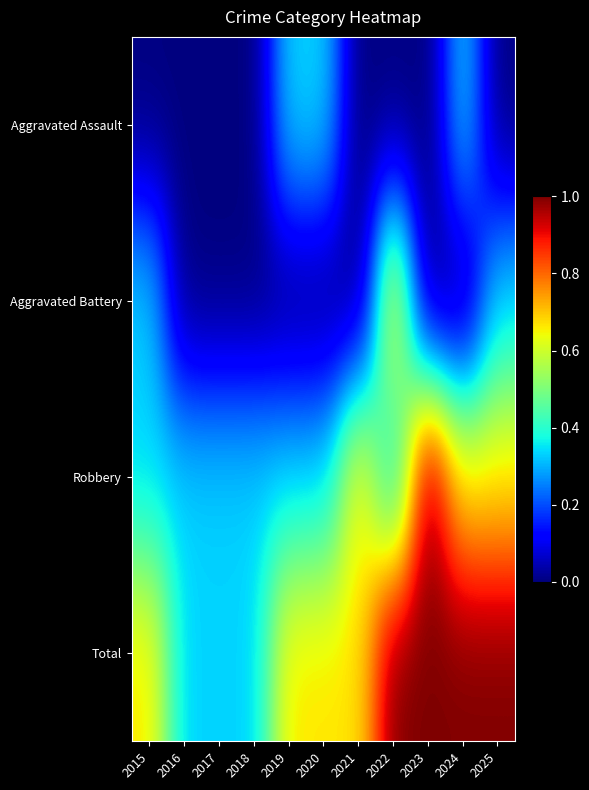

What is the total value across all series at 2021?

4